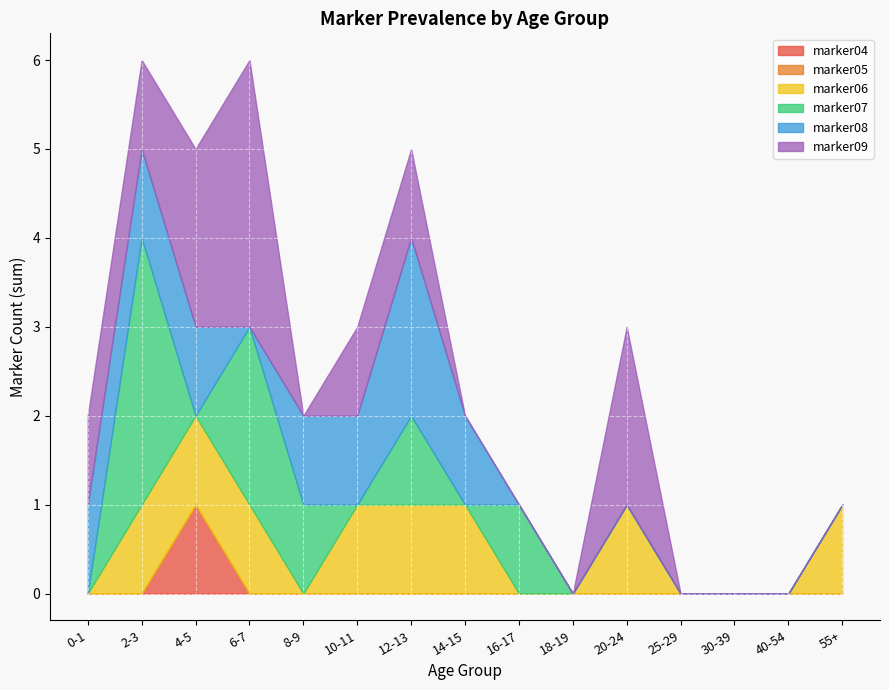

In marker09, how many points are lower than both neighbors (excluding endpoints)?

1